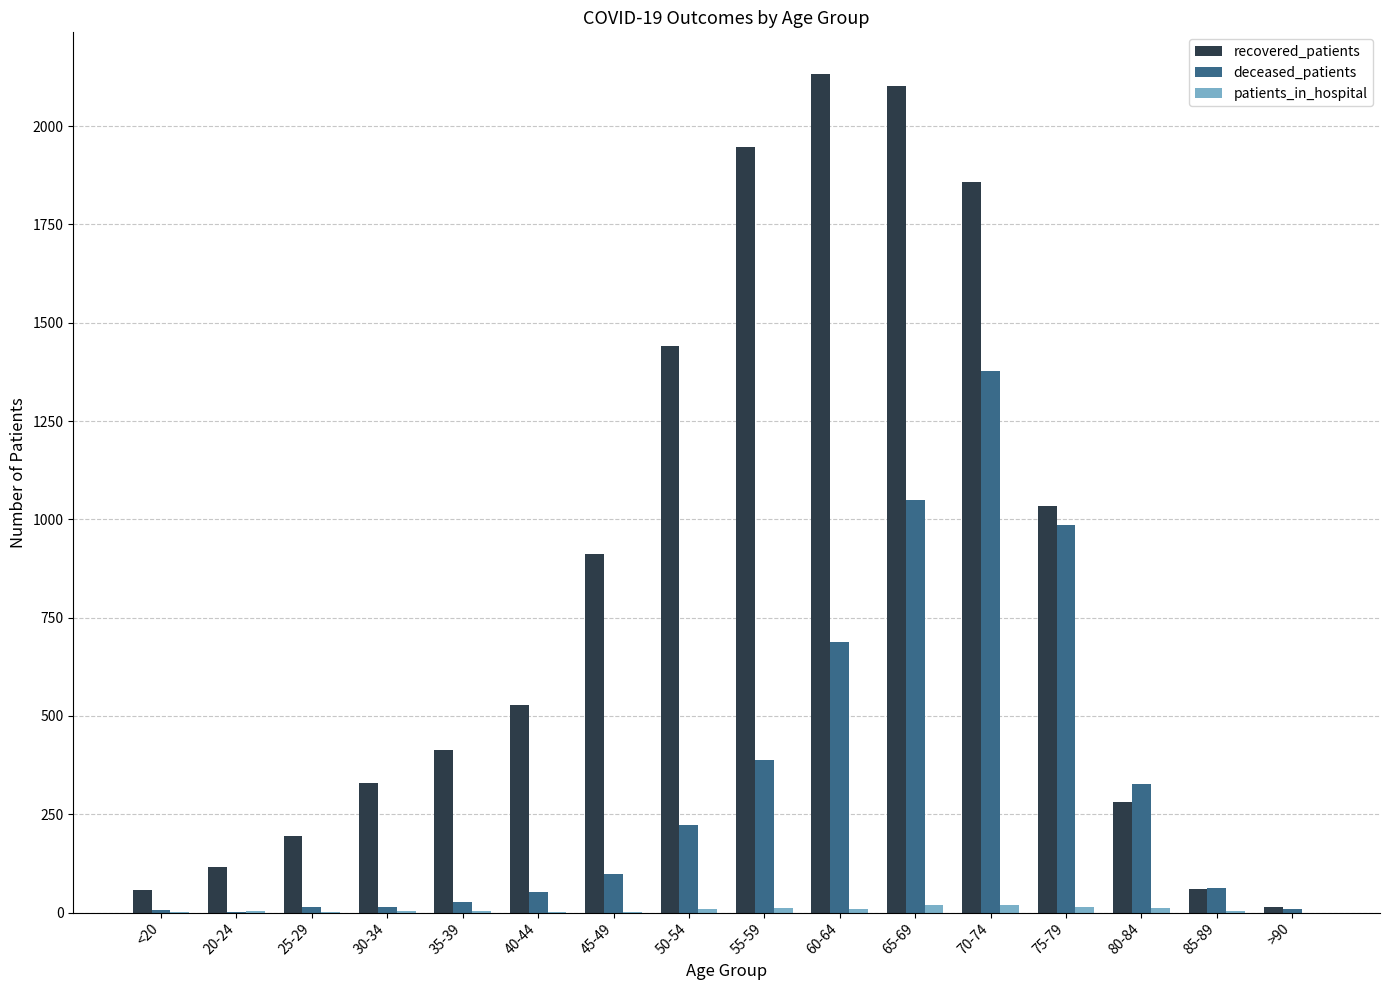

The value of recovered_patients at 85-89 is 61. True or false?

True